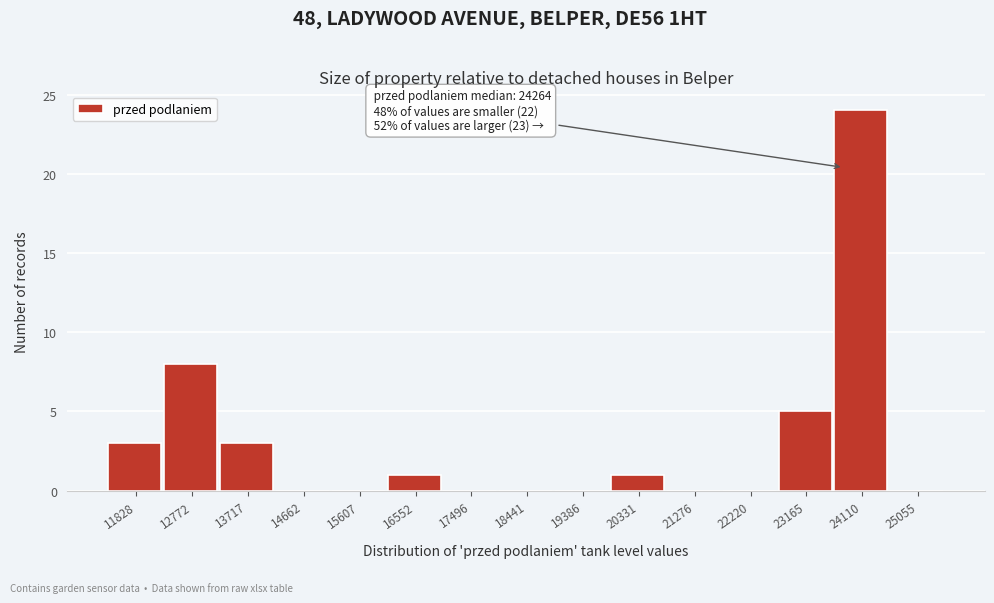

Reading right to left, extract all data points from this chart.

25055=0	24110=24	23165=5	22220=0	21276=0	20331=1	19386=0	18441=0	17496=0	16552=1	15607=0	14662=0	13717=3	12772=8	11828=3